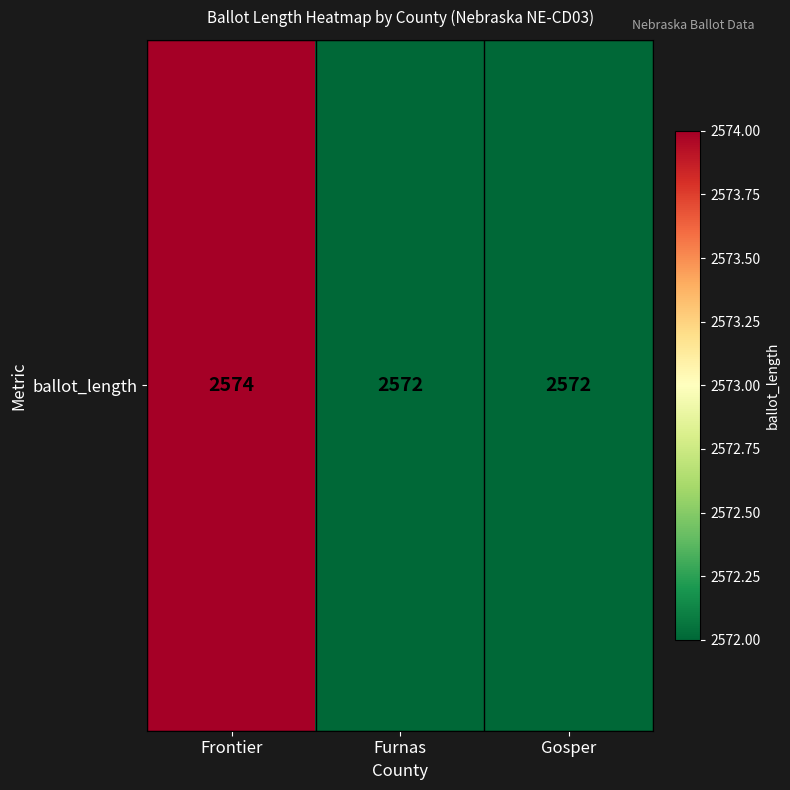

What is the change in value from Frontier to Gosper?

-2